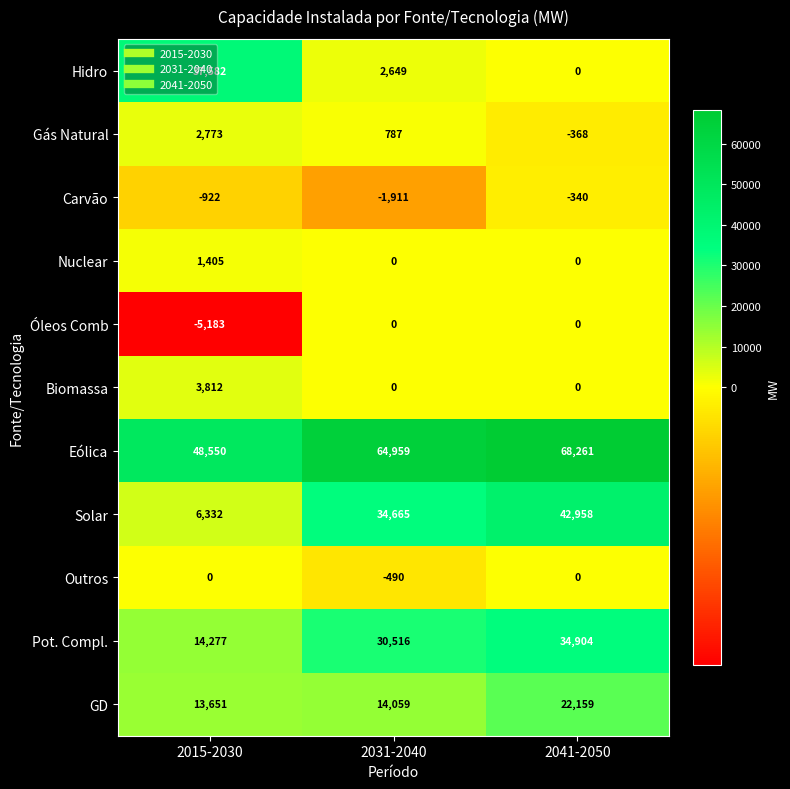

What is the minimum value for Gás Natural?

-368